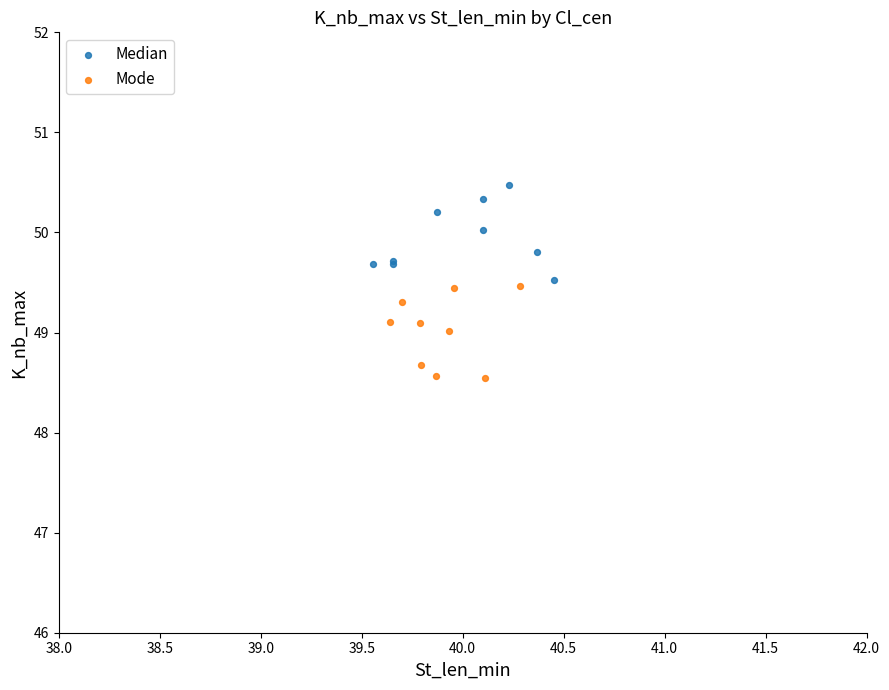

Which series contains the highest Y value?

Median